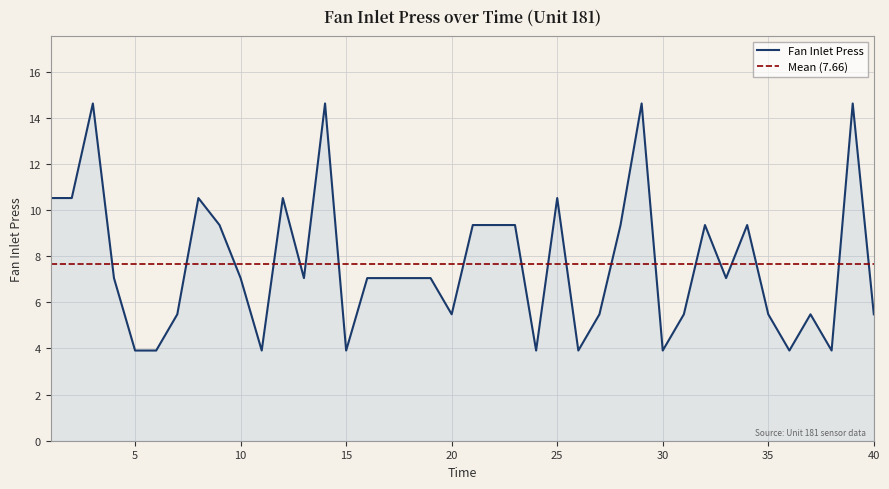

Count the number of categories in the chart.

40